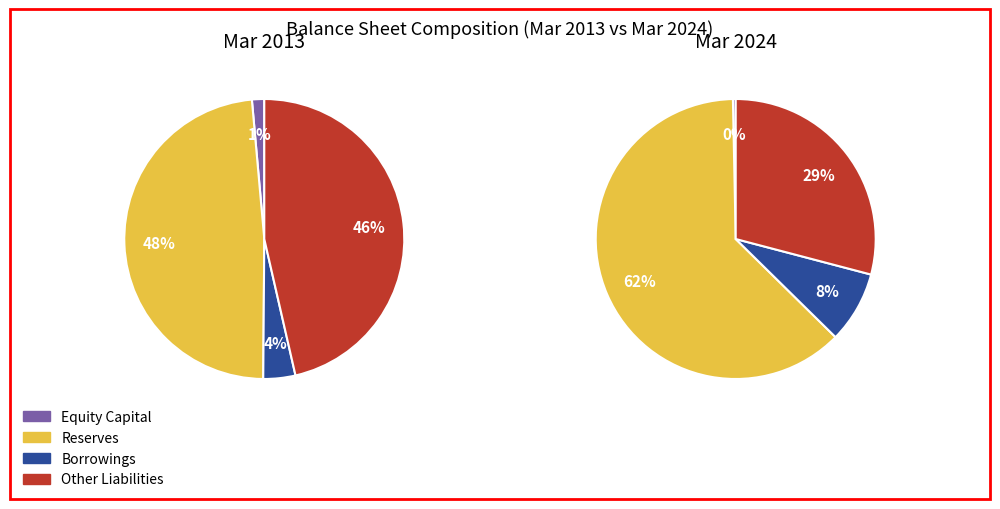

Which slice is the smallest?

Equity Capital